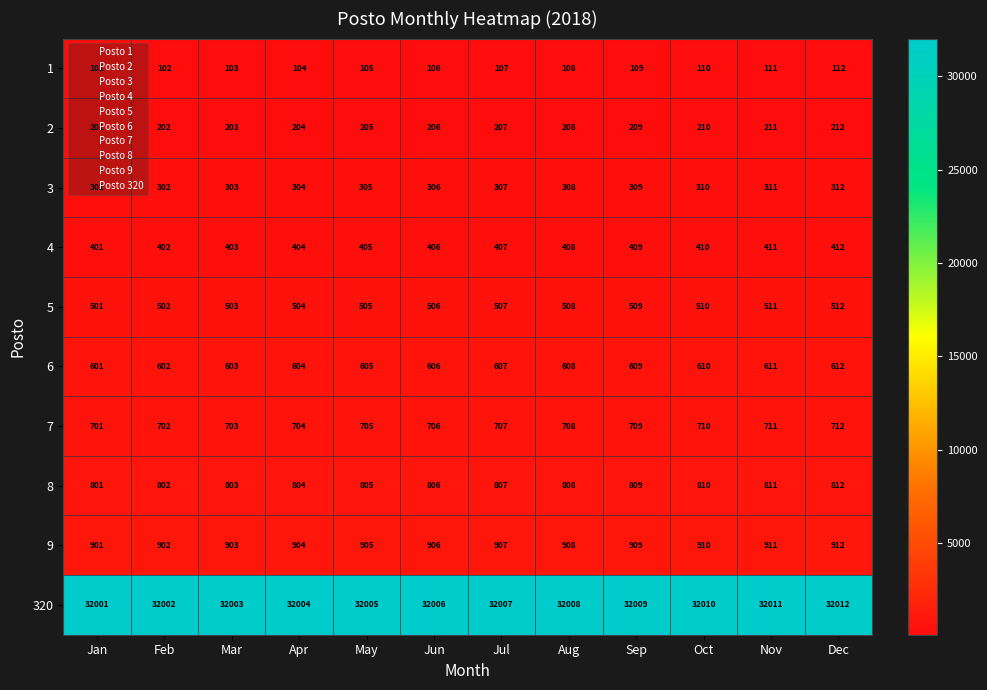

Which category has the highest value across all series?

Dec